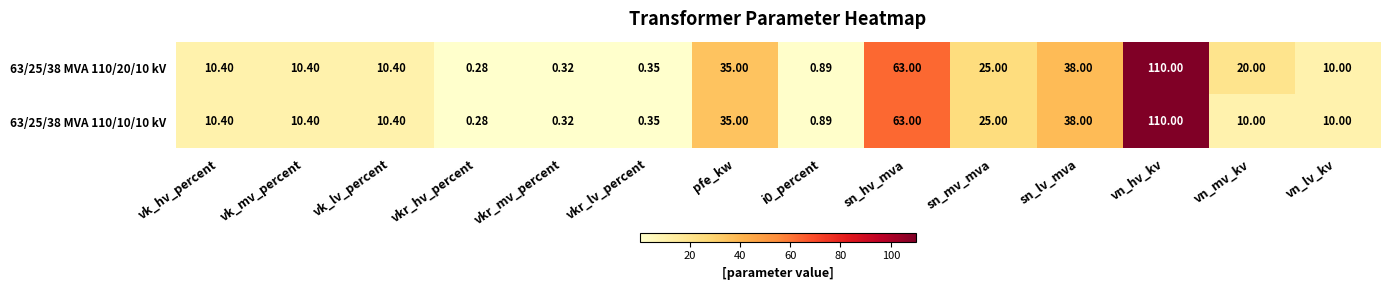

Which label corresponds to the smallest value in the chart?

vkr_hv_percent